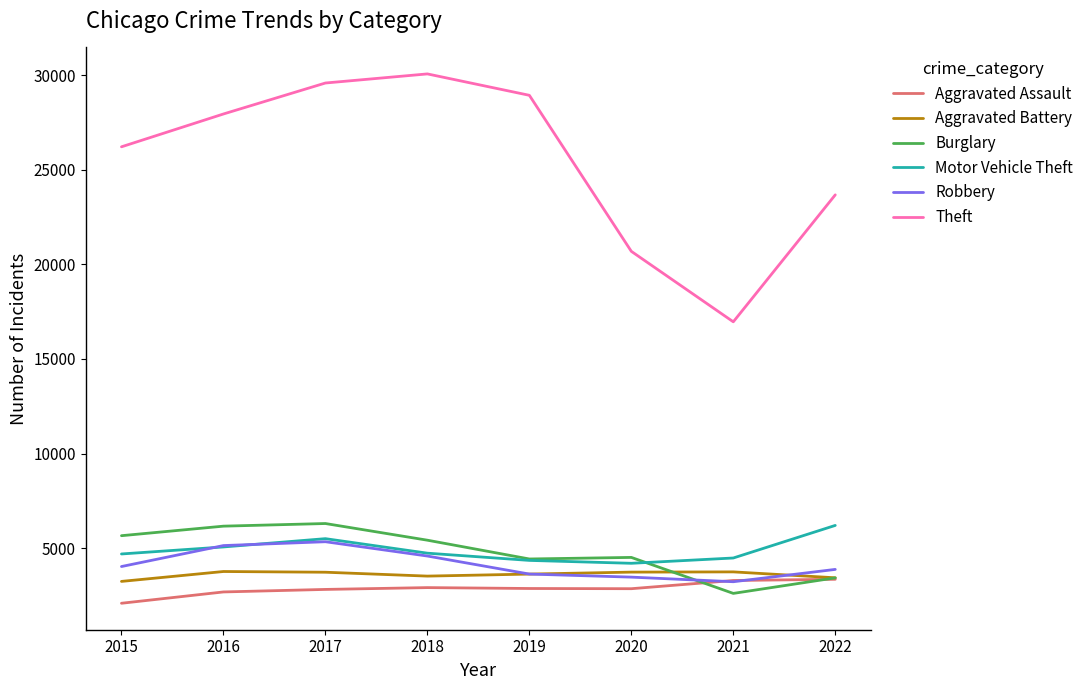

Is it true that Robbery equals 9306 at 2017?

False